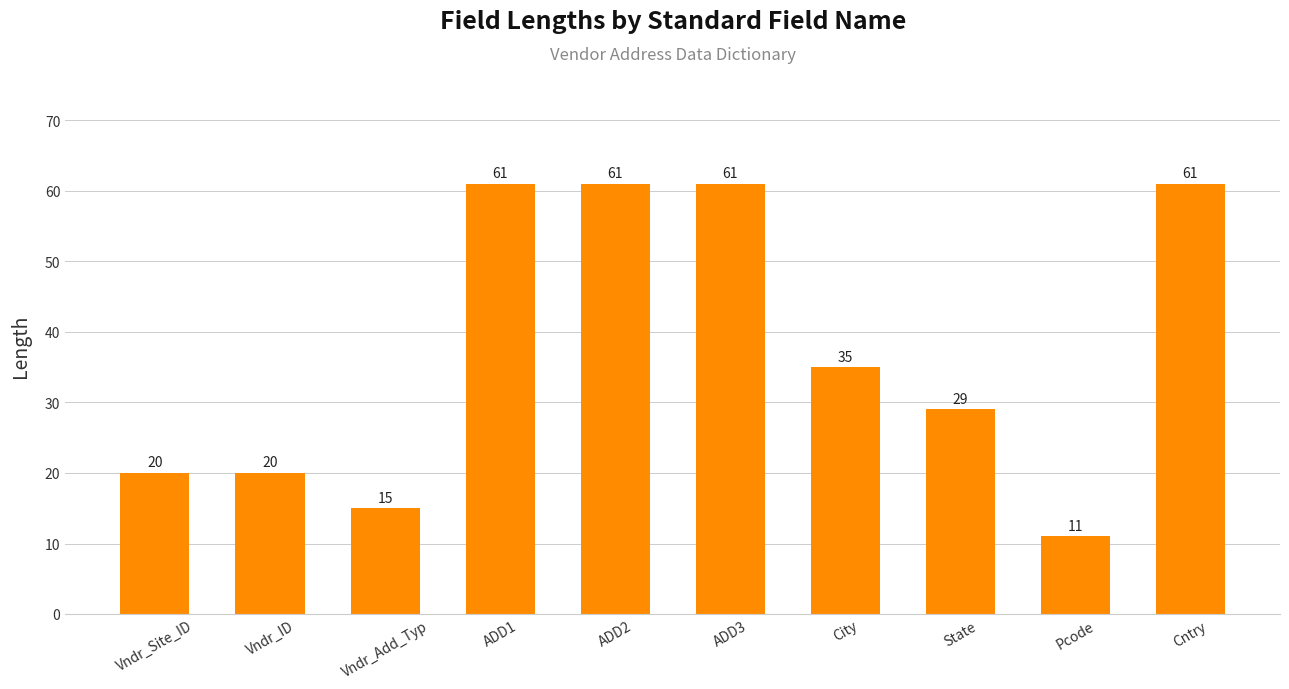

At which label is the value closest to 36?

City